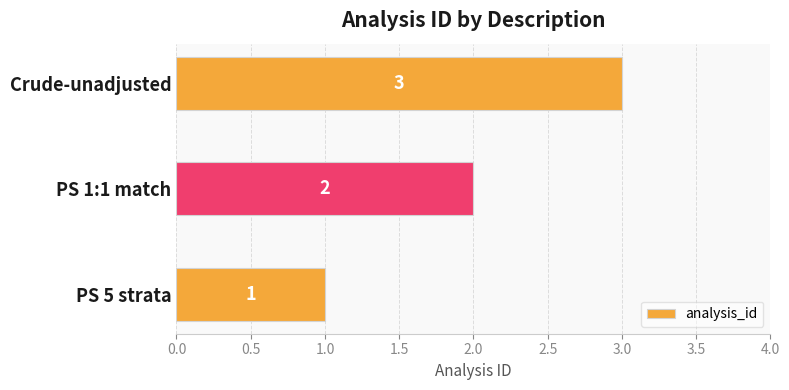

How many values are between 1 and 3?

3